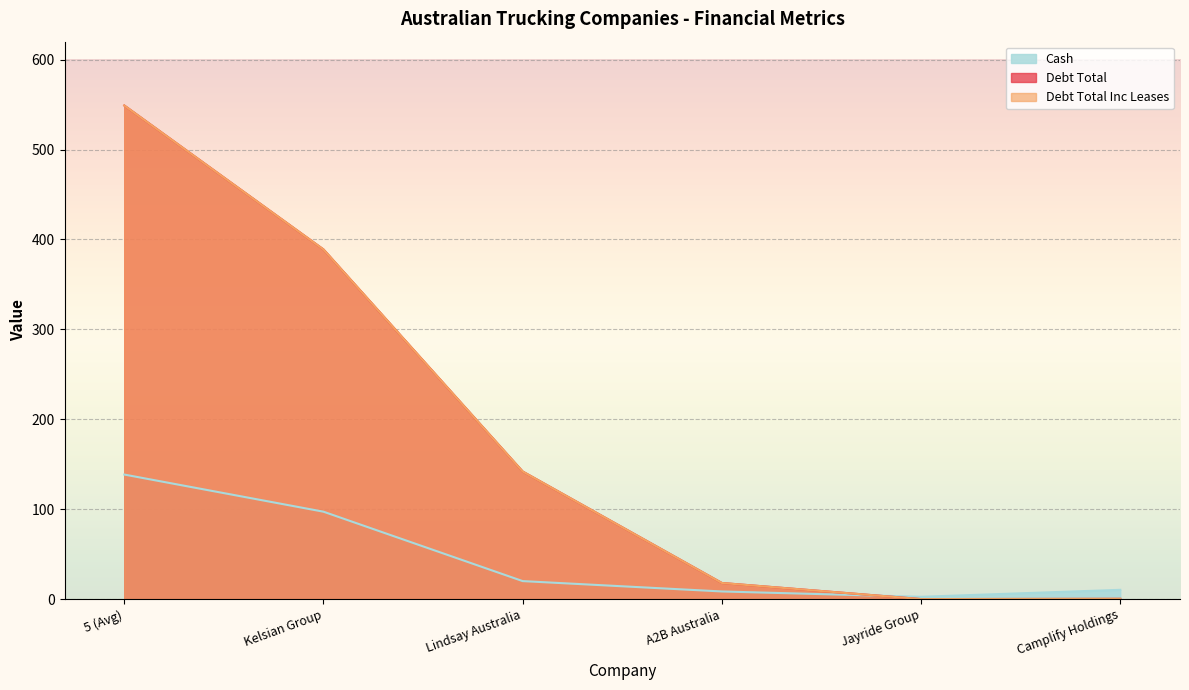

What is the label of the 4th point from the left?

A2B Australia